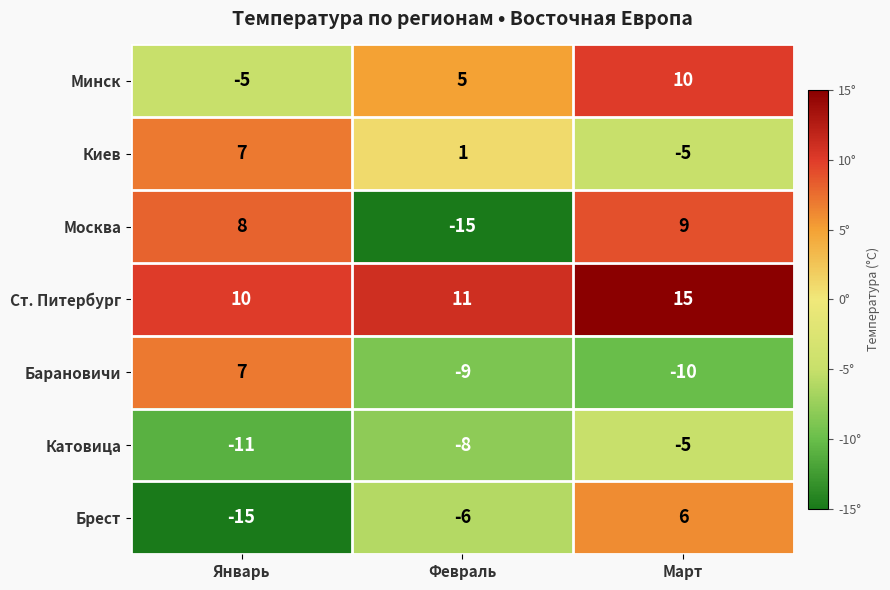

Rank the categories by Киев value from lowest to highest.

Март, Февраль, Январь